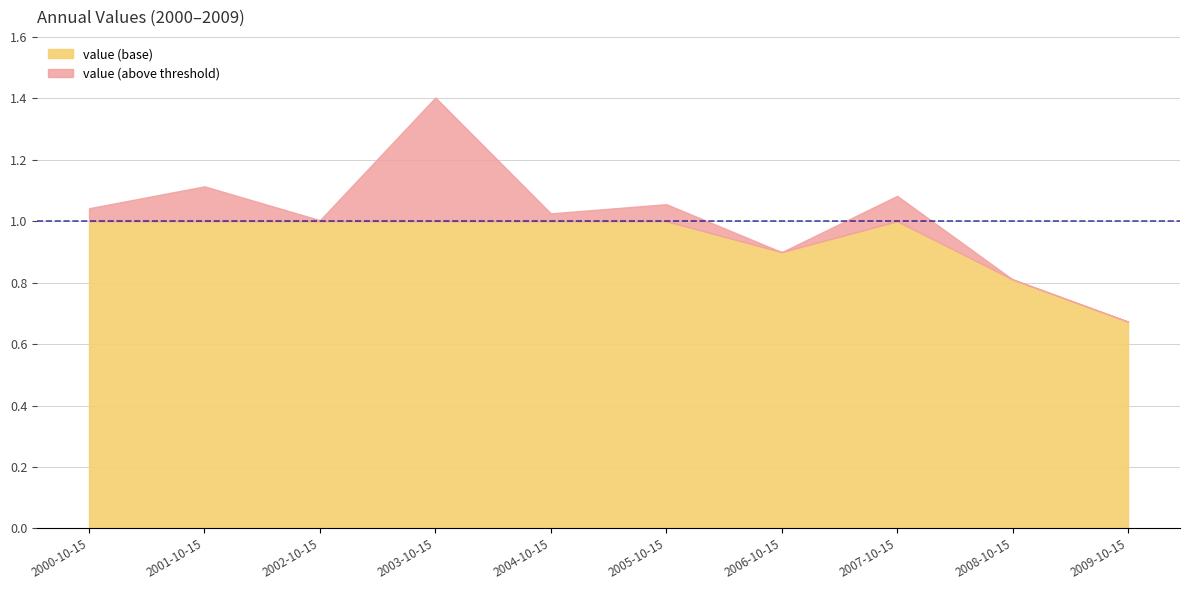

How many lines are shown in the chart?

2